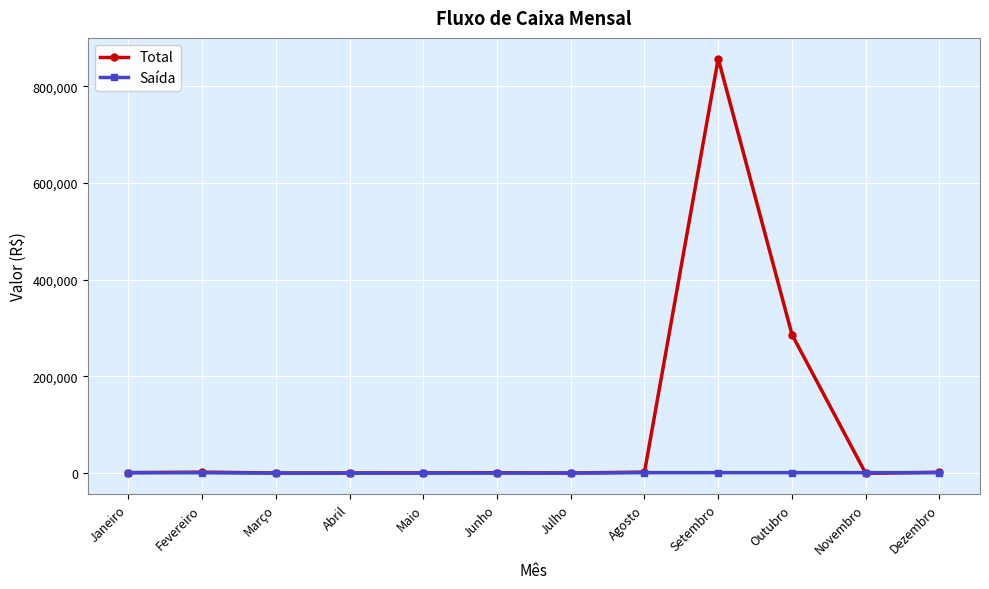

What is the total value across all series at Fevereiro?

2500